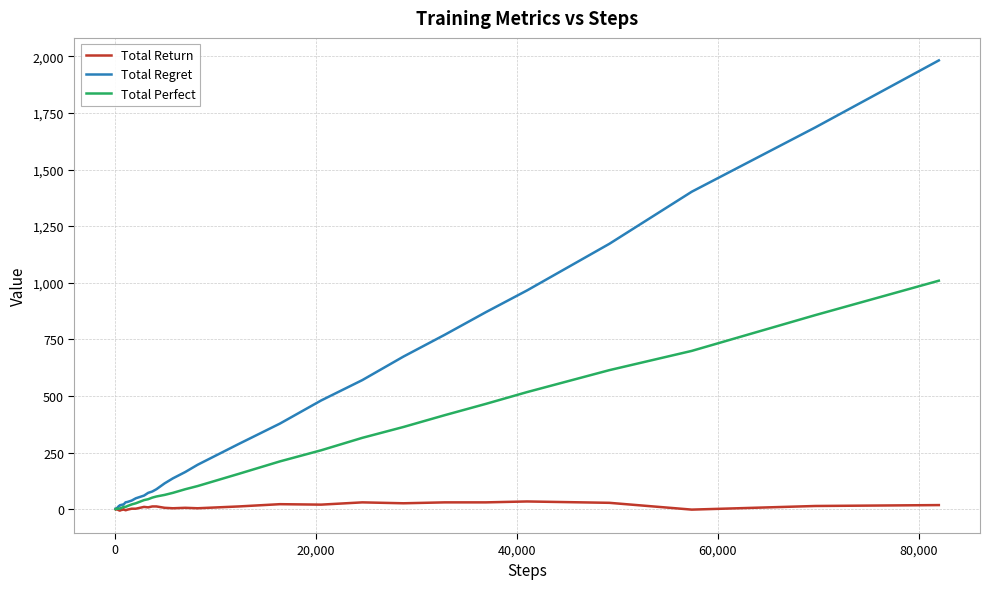

Rank the series by their average value, from highest to lowest.

Total Regret, Total Perfect, Total Return